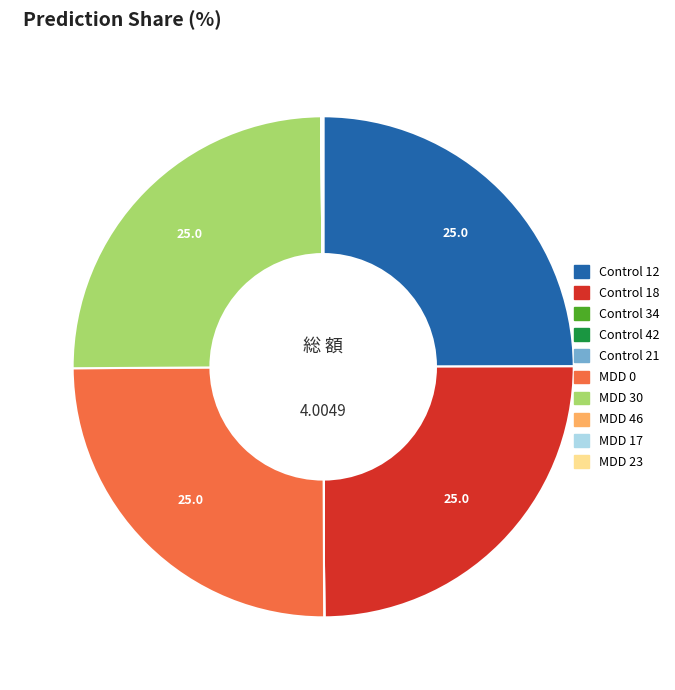

Is Control 18 the majority of the pie?

No